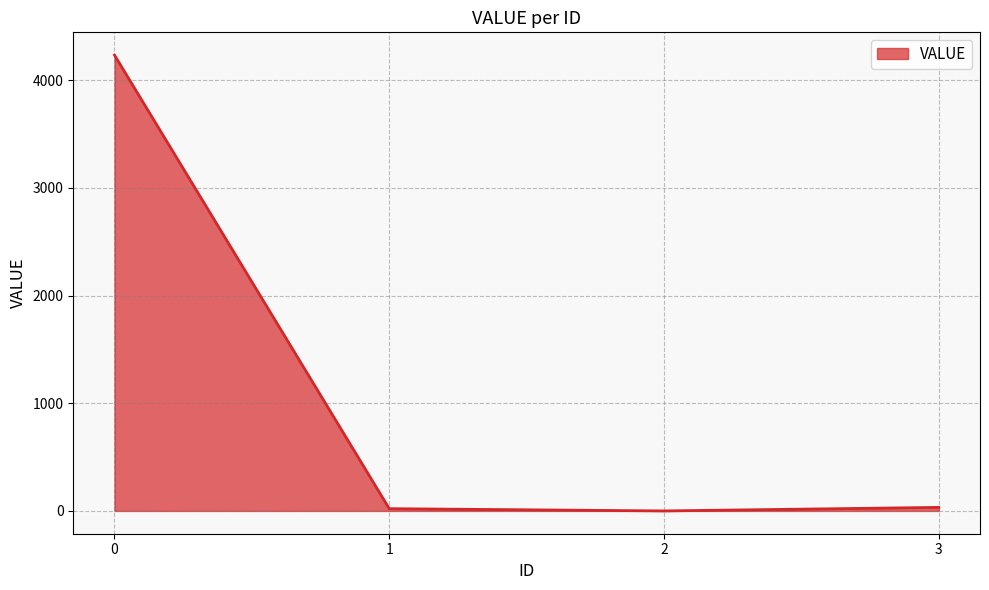

How many values are below 33?

2